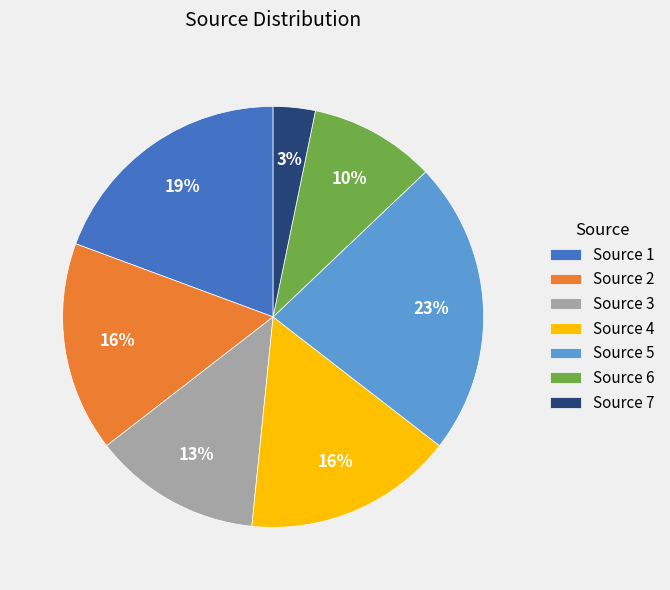

To the nearest percent, what is the average slice percentage?

14%